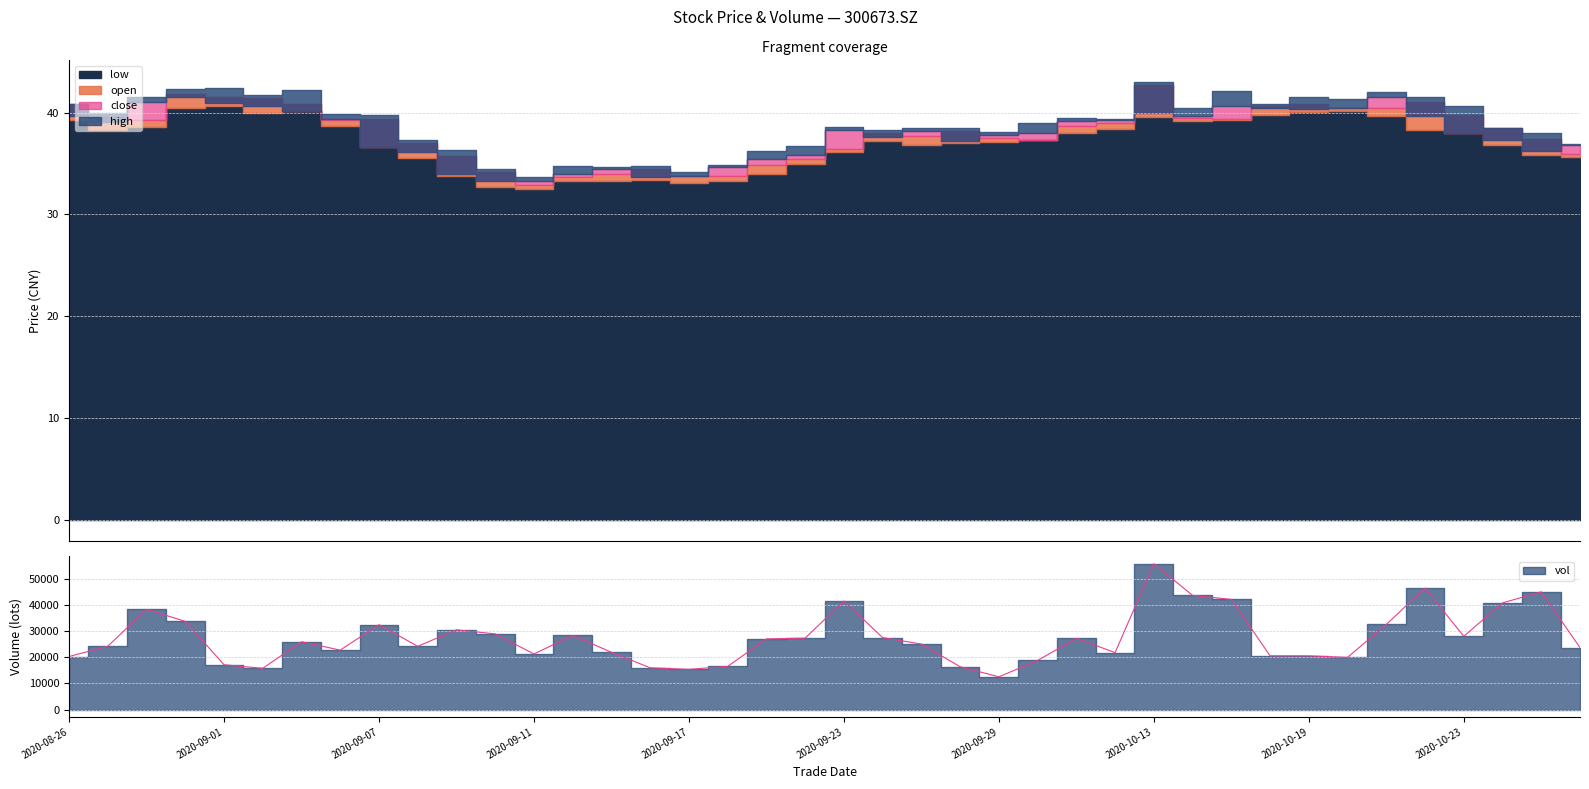

The value of vol at 20200902 is 15838.8. True or false?

True